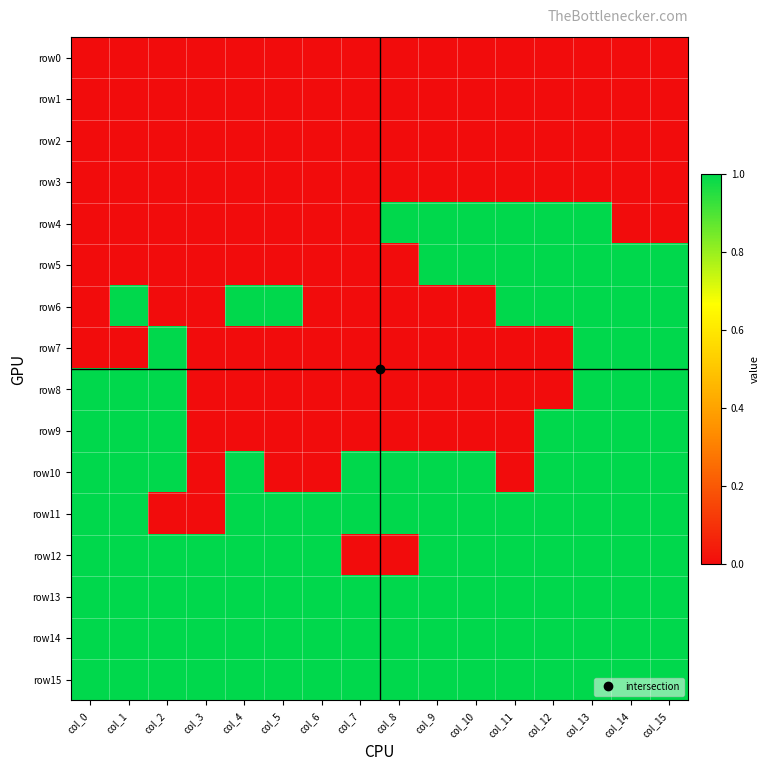

Which has a higher value, col_11 or col_5?

col_11